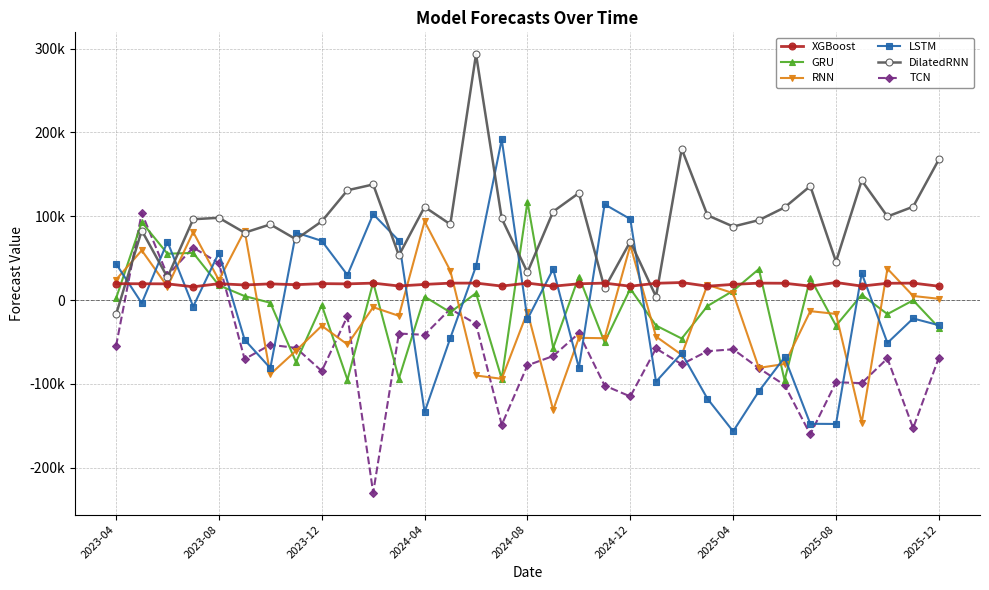

Does the chart have visible grid lines?

Yes